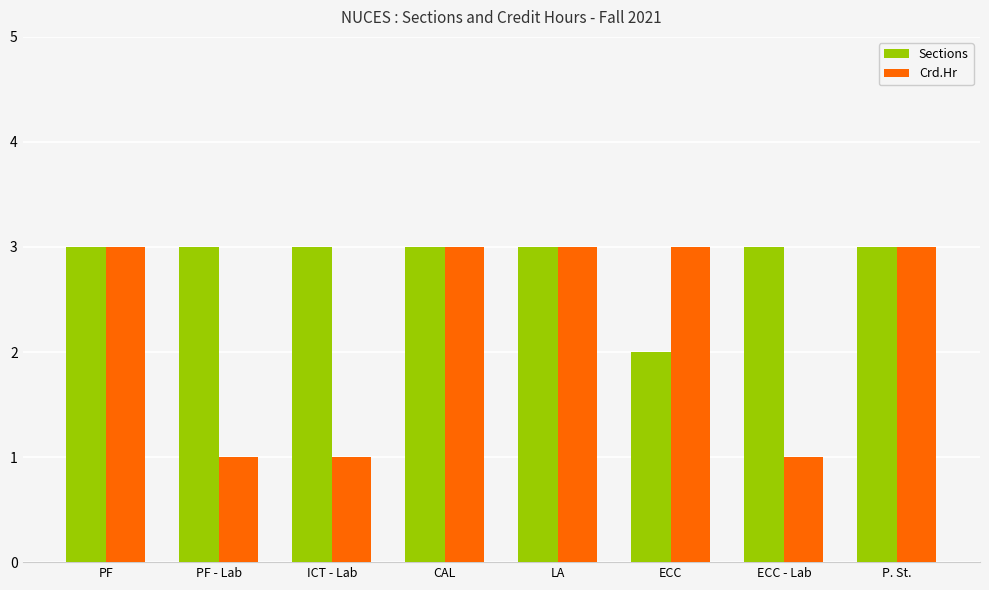

Reading left to right, list all the values displayed in this chart.

Sections: PF=3	PF - Lab=3	ICT - Lab=3	CAL=3	LA=3	ECC=2	ECC - Lab=3	P. St.=3
Crd.Hr: PF=3	PF - Lab=1	ICT - Lab=1	CAL=3	LA=3	ECC=3	ECC - Lab=1	P. St.=3